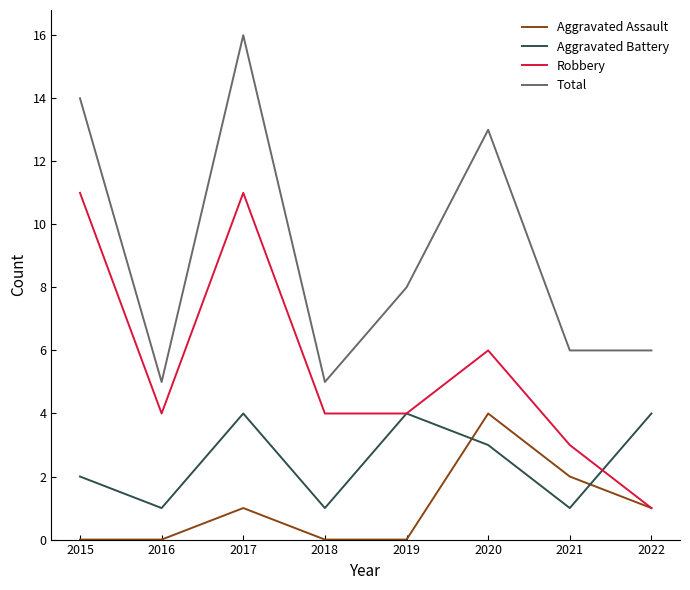

What is the maximum value shown in the chart?

16